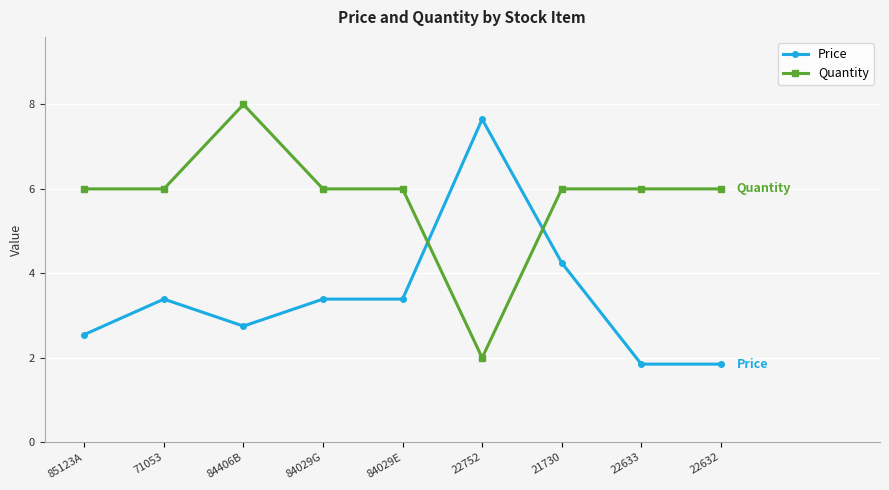

What are all the series names shown in the legend?

Price, Quantity